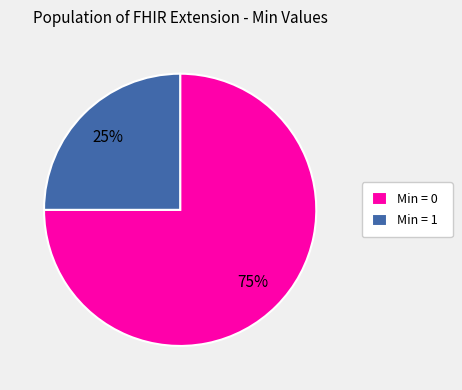

Count the number of slices in the pie.

2